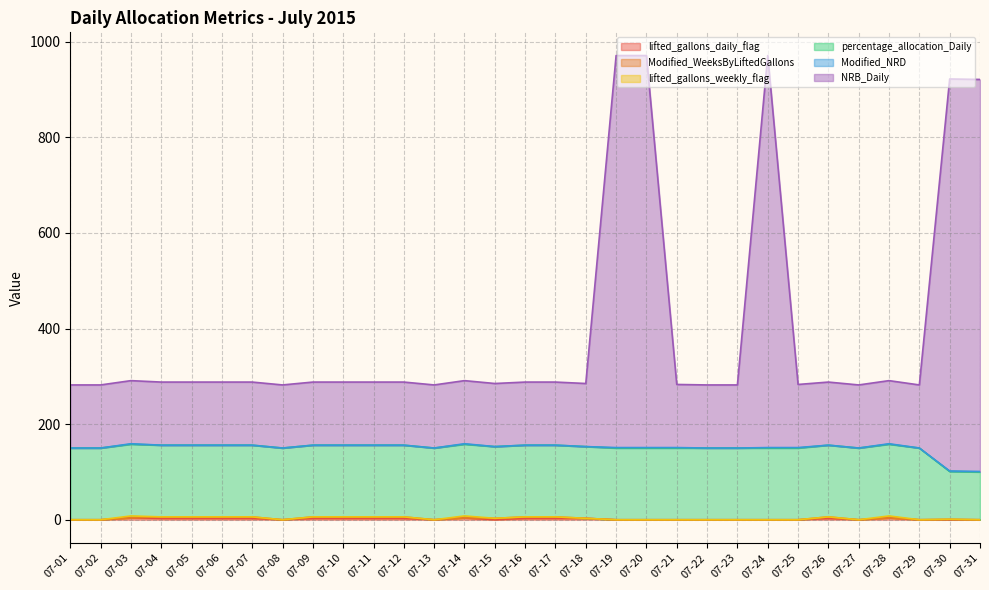

What is the total value across all series at 07-29?

282